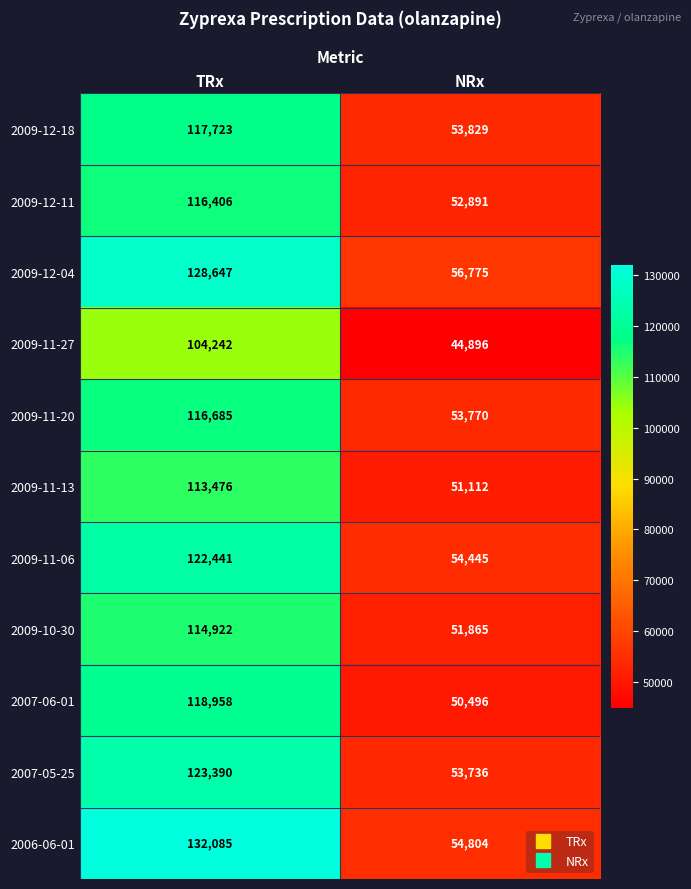

Between TRx and NRx, which series saw the biggest shift?

2006-06-01